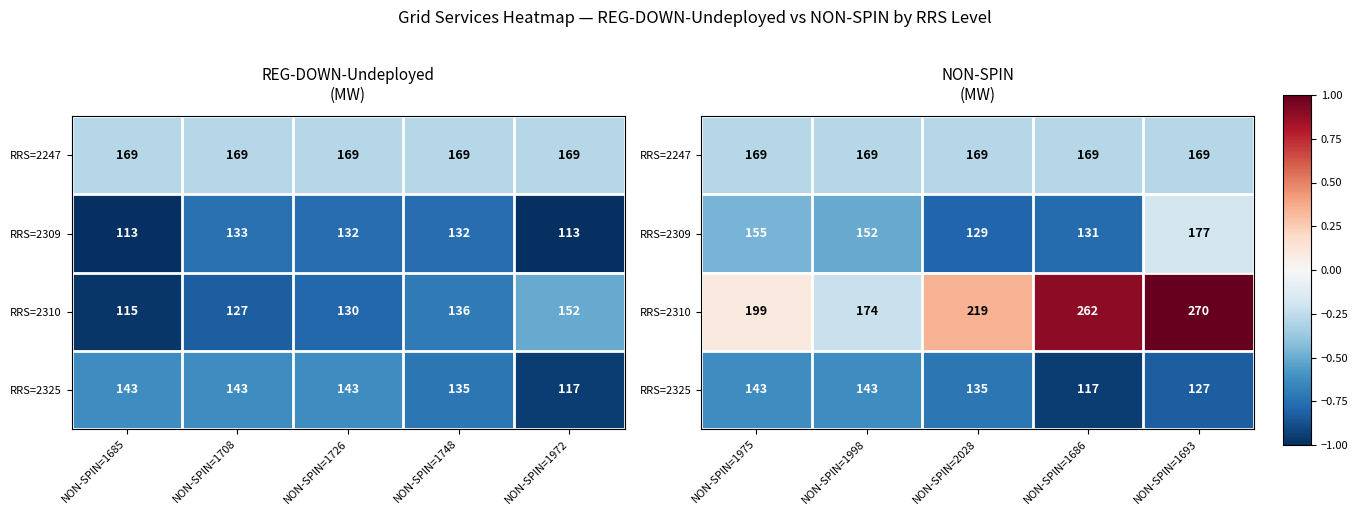

At how many categories does at least one series exceed 0?

4